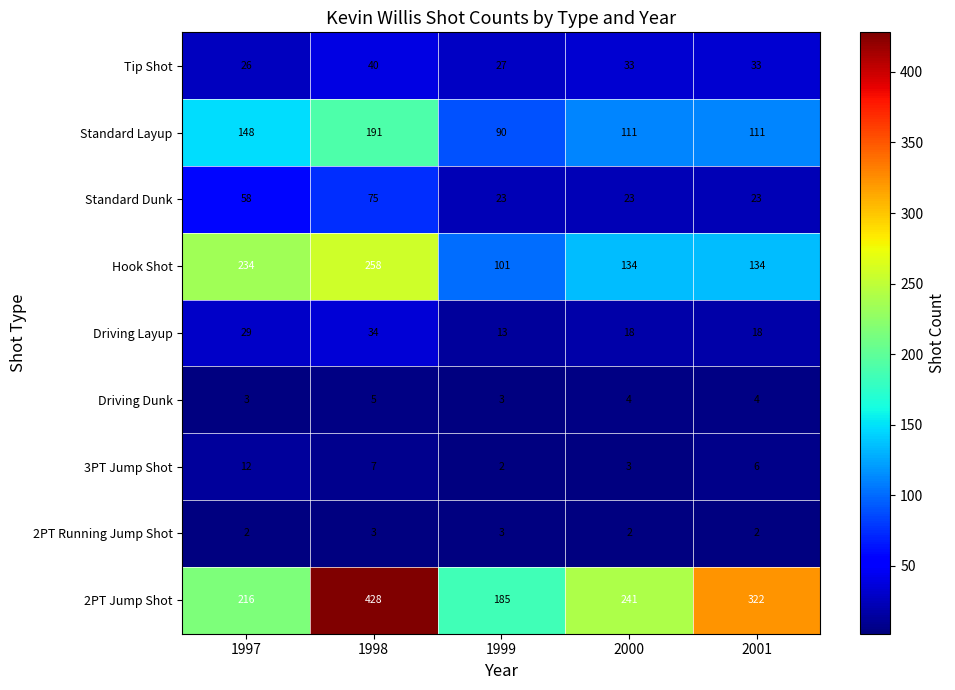

Is the value of Hook Shot at 1998 greater than the value of Driving Dunk at 1998?

Yes